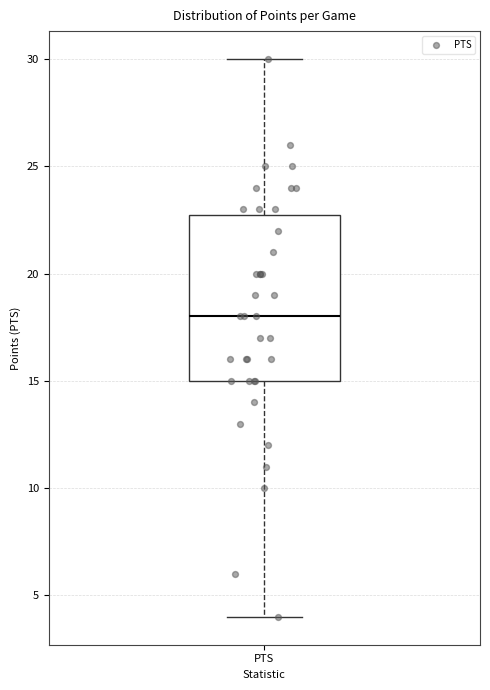

Read this box plot against the y-axis: the position of the median line, the range covered by the box, and the ends of both whiskers. The values are not printed on the chart, so give them approximately, as read against the axis.

median 18, box 15 to 23, whiskers 4 to 30